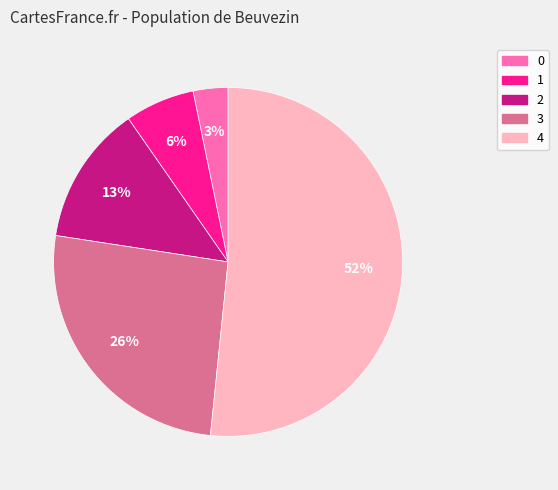

The 0 slice represents 14% of the pie. True or false?

False